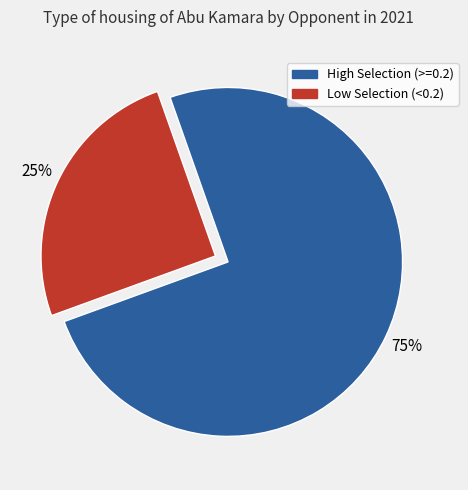

Is there a majority slice in this chart?

Yes